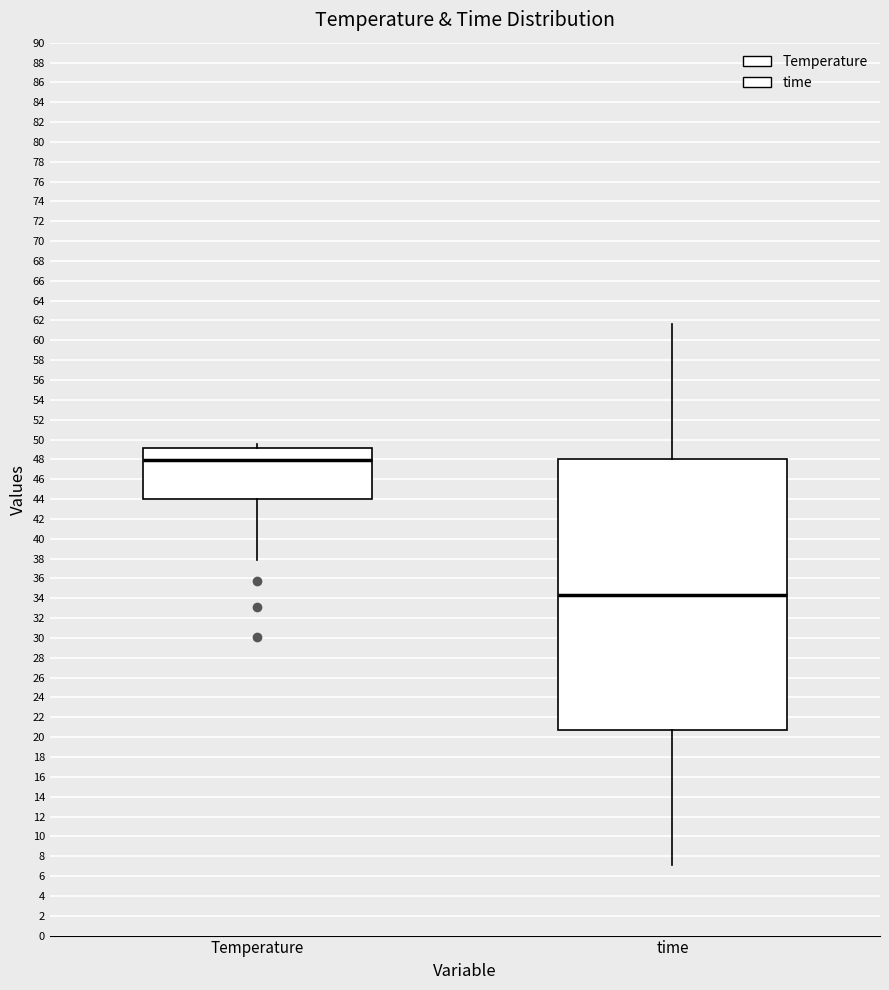

Reading left to right, read every box against the y-axis: the position of its median line, the range the box covers, and the ends of its whiskers. The values are not printed on the chart, so give them approximately, as read against the axis.

Temperature: median 48.0, box 44.0 to 49.2, whiskers 37.8 to 49.6
time: median 34.4, box 20.8 to 48.0, whiskers 7.0 to 61.6